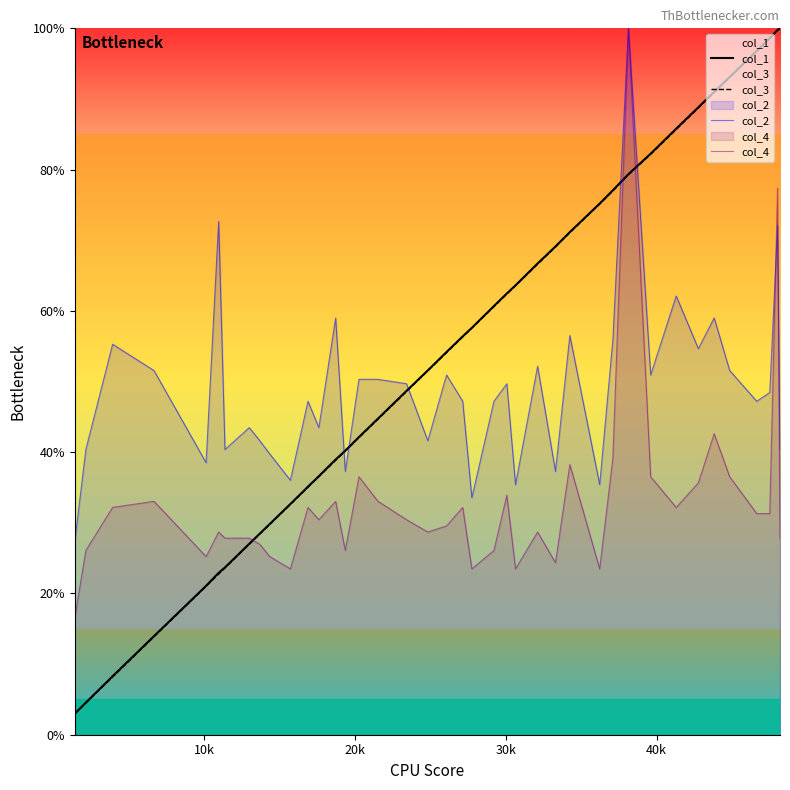

Reading right to left, what are all the values shown in this chart?

col_1: 100.0	99.8	98.6	96.8	93.1	91.0	88.8	85.8	82.3	79.4	77.1	75.2	71.2	69.1	66.7	63.6	62.5	60.7	57.6	56.4	54.2	51.6	48.7	44.8	42.1	40.2	39.0	36.6	35.1	32.7	29.8	28.5	27.0	23.7	22.9	21.1	14.0	8.3	4.5	3.0
col_3: 99.9	99.7	98.5	96.7	93.0	90.9	88.7	85.7	82.2	79.3	77.0	75.1	71.1	69.0	66.6	63.6	62.4	60.6	57.5	56.3	54.1	51.5	48.6	44.7	42.1	40.2	38.8	36.5	35.0	32.6	29.8	28.4	26.9	23.6	22.7	21.0	13.9	8.2	4.5	2.9
col_2: 40.4	72.0	48.4	47.2	51.6	59.0	54.7	62.1	50.9	100.0	55.9	35.4	56.5	37.3	52.2	35.4	49.7	47.2	33.5	47.2	50.9	41.6	49.7	50.3	50.3	37.3	59.0	43.5	47.2	36.0	39.8	41.6	43.5	40.4	72.7	38.5	51.6	55.3	40.4	27.3
col_4: 27.8	77.4	31.3	31.3	36.5	42.6	35.7	32.2	36.5	100.0	39.1	23.5	38.3	24.3	28.7	23.5	33.9	26.1	23.5	32.2	29.6	28.7	30.4	33.0	36.5	26.1	33.0	30.4	32.2	23.5	25.2	27.0	27.8	27.8	28.7	25.2	33.0	32.2	26.1	16.5